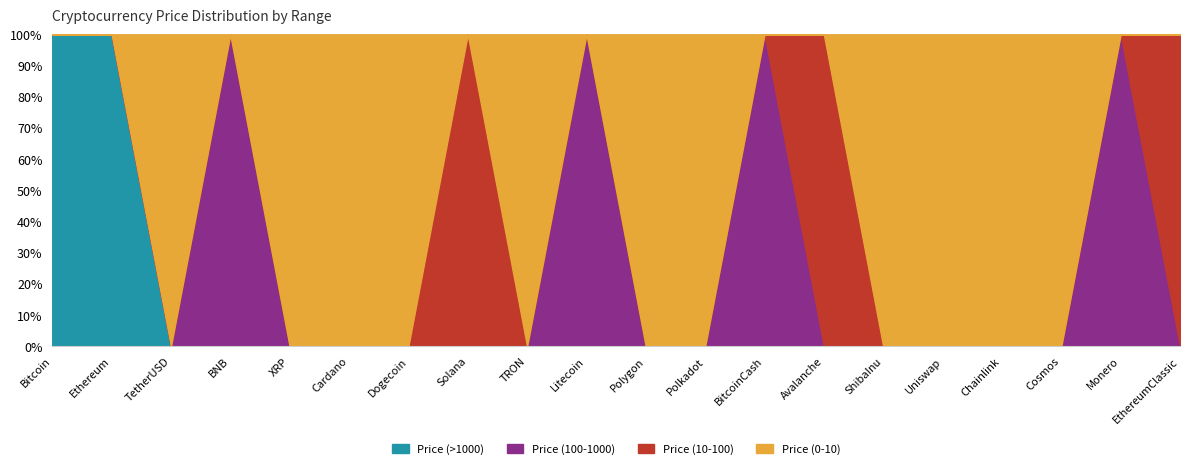

At how many categories does at least one series exceed 7704?

1